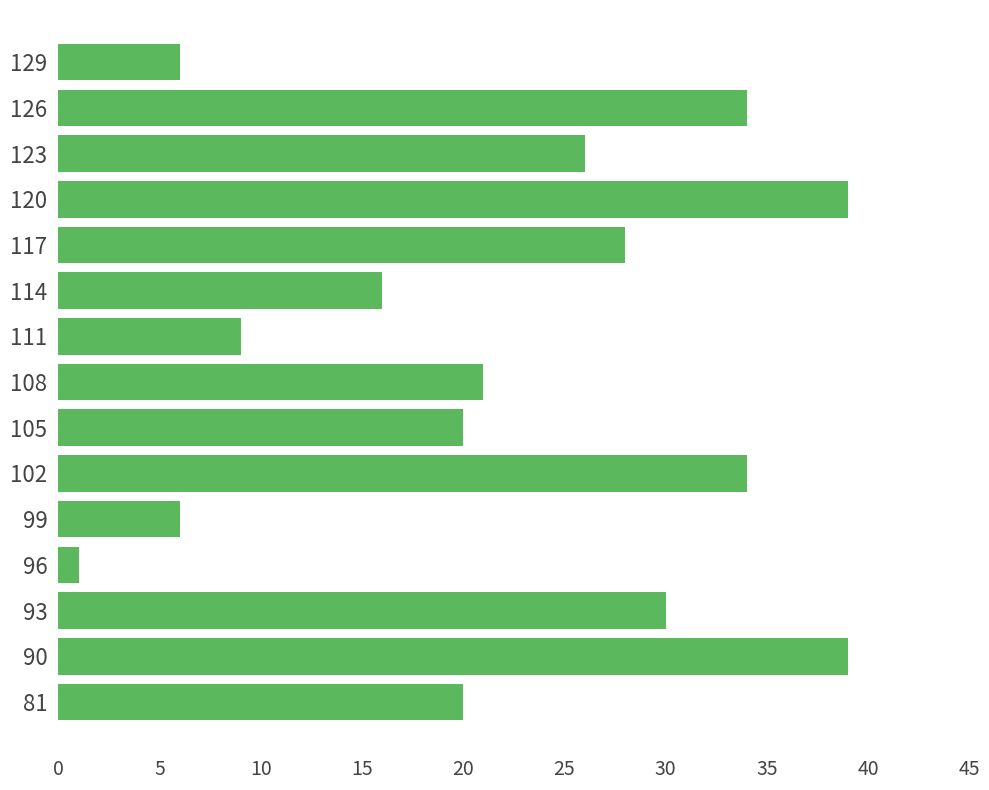

Reading bottom to top, what are all the values shown in this chart?

81=20	90=39	93=30	96=1	99=6	102=34	105=20	108=21	111=9	114=16	117=28	120=39	123=26	126=34	129=6